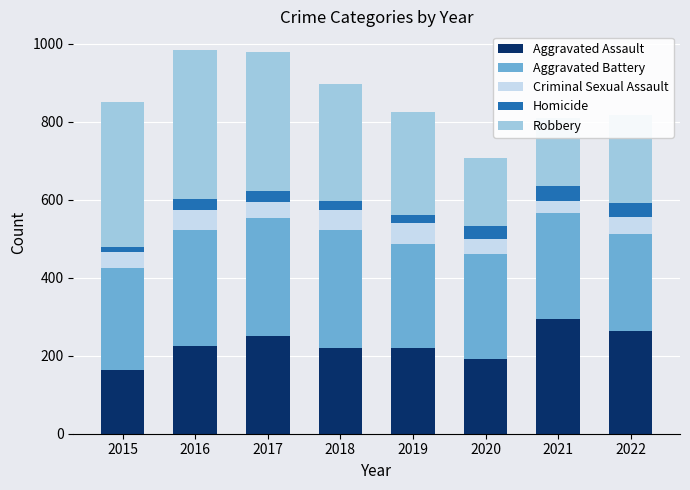

What is the sum of all Aggravated Assault values?

1831